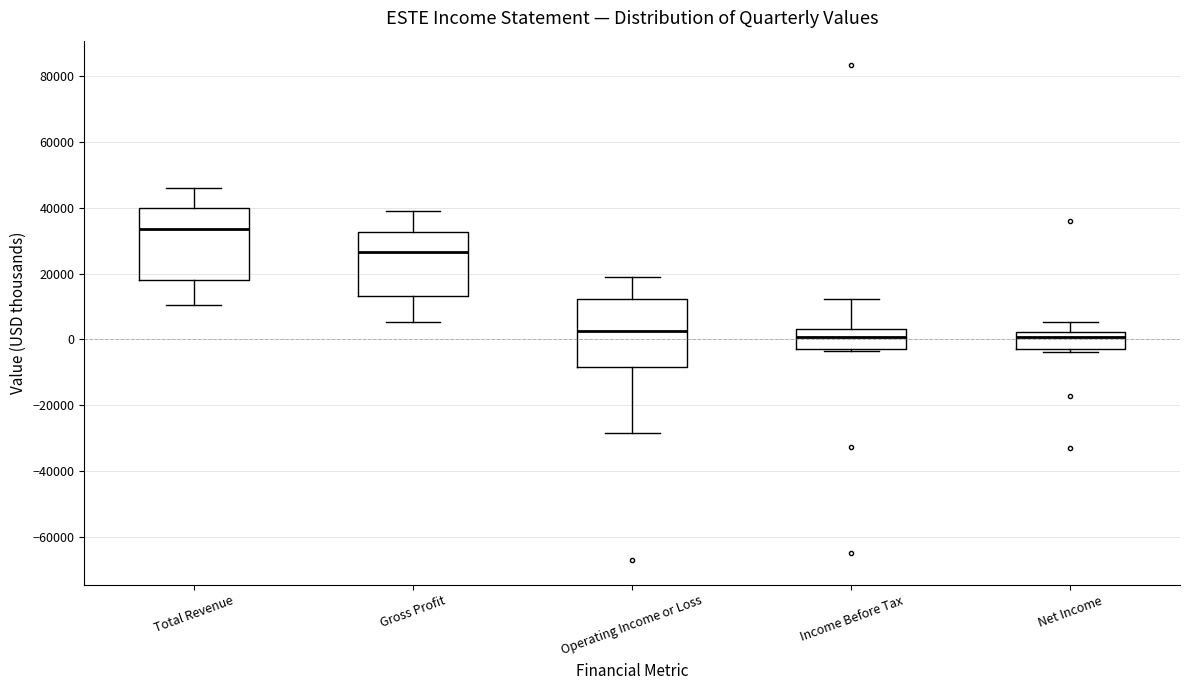

Where does the upper whisker of the box for Income Before Tax end on the y-axis? The values are not printed on the chart, so give them approximately, as read against the axis.

12000